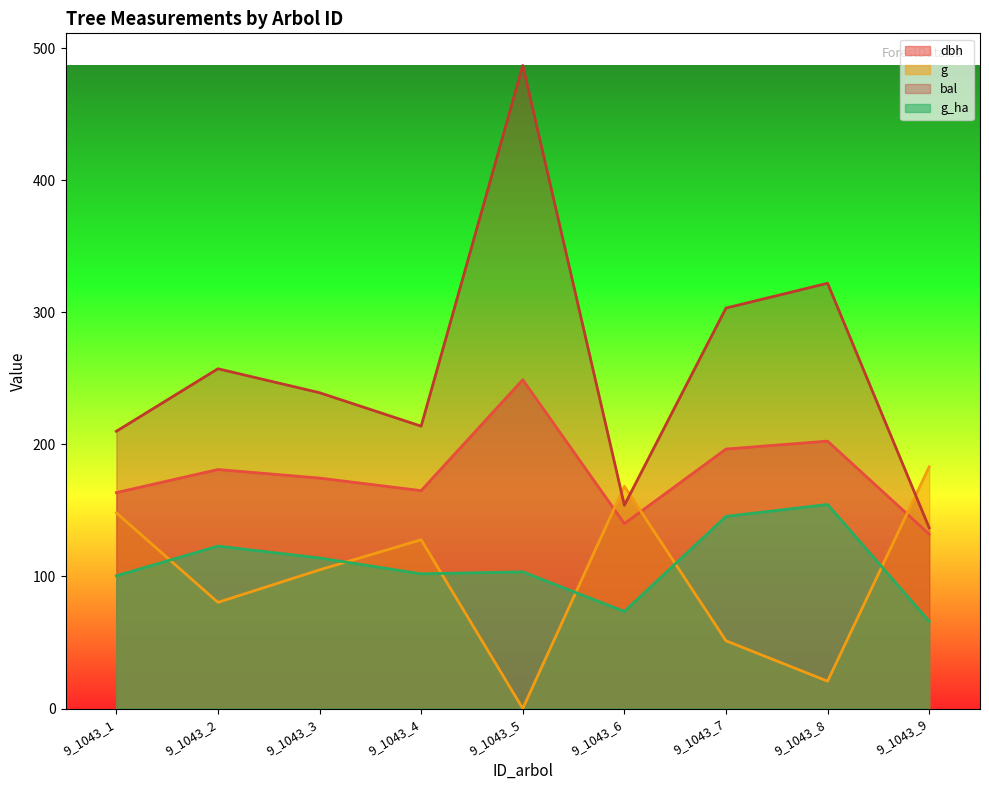

How many lines are shown in the chart?

4